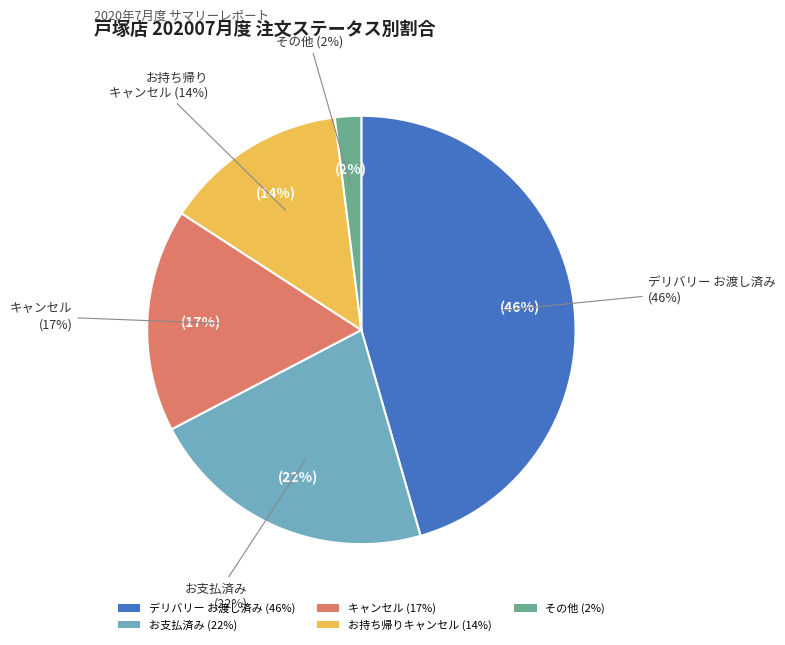

Combined, what portion of the pie is お渡し済み and キャンセル?

62.4%